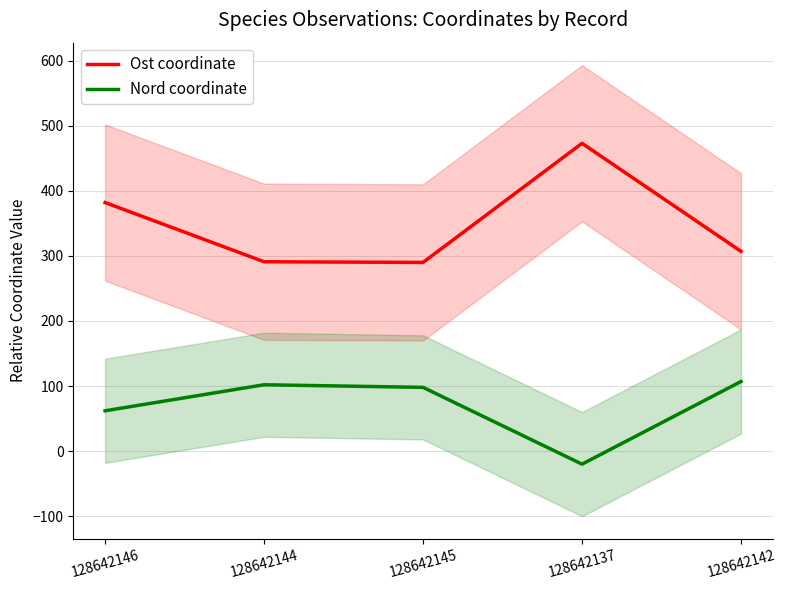

Is the value of Ost coordinate at 128642144 greater than the value of Nord coordinate at 128642146?

Yes